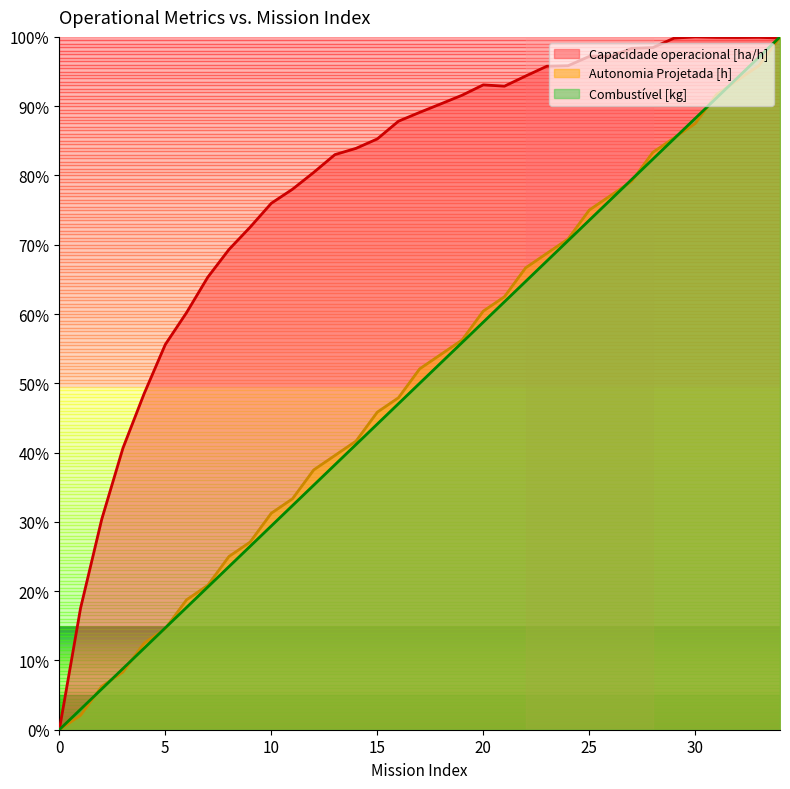

Between 12 and 27, which series saw the biggest shift?

Combustivel [kg]